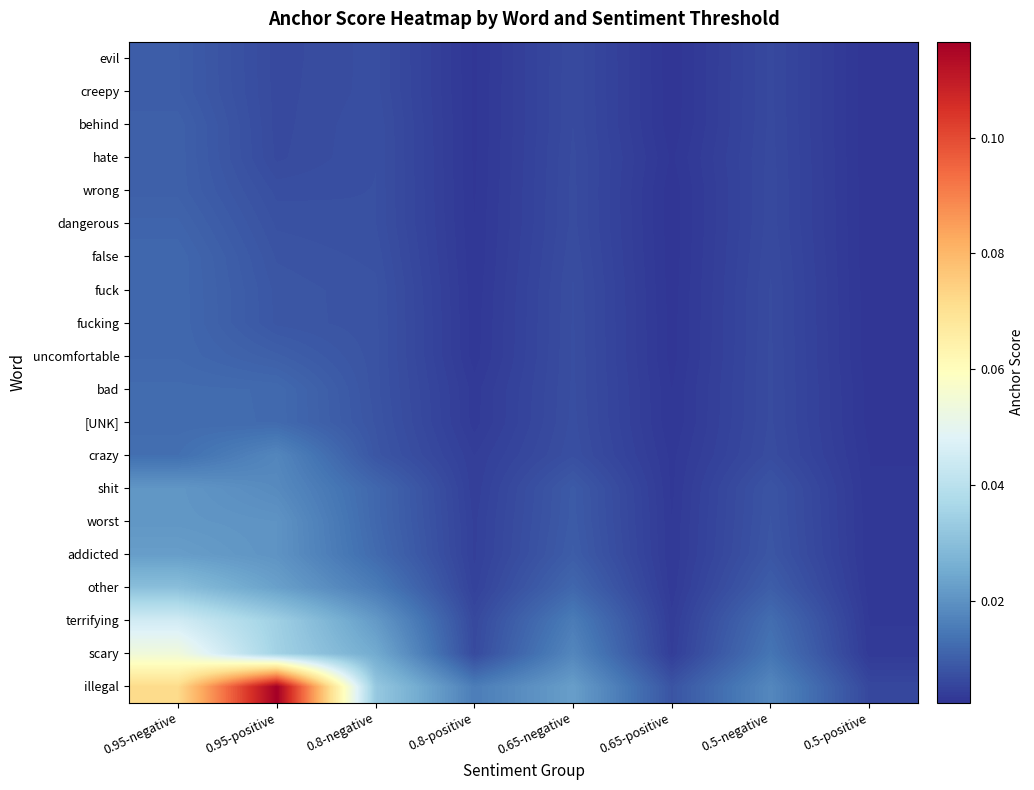

Reading left to right, list all the values displayed in this chart.

illegal: 0.95-negative=0.1	0.95-positive=0.1	0.8-negative=0.0	0.8-positive=0.0	0.65-negative=0.0	0.65-positive=0.0	0.5-negative=0.0	0.5-positive=0.0
scary: 0.95-negative=0.1	0.95-positive=0.0	0.8-negative=0.0	0.8-positive=0.0	0.65-negative=0.0	0.65-positive=0.0	0.5-negative=0.0	0.5-positive=0.0
terrifying: 0.95-negative=0.0	0.95-positive=0.0	0.8-negative=0.0	0.8-positive=0.0	0.65-negative=0.0	0.65-positive=0.0	0.5-negative=0.0	0.5-positive=0.0
other: 0.95-negative=0.0	0.95-positive=0.0	0.8-negative=0.0	0.8-positive=0.0	0.65-negative=0.0	0.65-positive=0.0	0.5-negative=0.0	0.5-positive=0.0
addicted: 0.95-negative=0.0	0.95-positive=0.0	0.8-negative=0.0	0.8-positive=0.0	0.65-negative=0.0	0.65-positive=0.0	0.5-negative=0.0	0.5-positive=0.0
worst: 0.95-negative=0.0	0.95-positive=0.0	0.8-negative=0.0	0.8-positive=0.0	0.65-negative=0.0	0.65-positive=0.0	0.5-negative=0.0	0.5-positive=0.0
shit: 0.95-negative=0.0	0.95-positive=0.0	0.8-negative=0.0	0.8-positive=0.0	0.65-negative=0.0	0.65-positive=0.0	0.5-negative=0.0	0.5-positive=0.0
crazy: 0.95-negative=0.0	0.95-positive=0.0	0.8-negative=0.0	0.8-positive=0.0	0.65-negative=0.0	0.65-positive=0.0	0.5-negative=0.0	0.5-positive=0.0
[UNK]: 0.95-negative=0.0	0.95-positive=0.0	0.8-negative=0.0	0.8-positive=0.0	0.65-negative=0.0	0.65-positive=0.0	0.5-negative=0.0	0.5-positive=0.0
bad: 0.95-negative=0.0	0.95-positive=0.0	0.8-negative=0.0	0.8-positive=0.0	0.65-negative=0.0	0.65-positive=0.0	0.5-negative=0.0	0.5-positive=0.0
uncomfortable: 0.95-negative=0.0	0.95-positive=0.0	0.8-negative=0.0	0.8-positive=0.0	0.65-negative=0.0	0.65-positive=0.0	0.5-negative=0.0	0.5-positive=0.0
fucking: 0.95-negative=0.0	0.95-positive=0.0	0.8-negative=0.0	0.8-positive=0.0	0.65-negative=0.0	0.65-positive=0.0	0.5-negative=0.0	0.5-positive=0.0
fuck: 0.95-negative=0.0	0.95-positive=0.0	0.8-negative=0.0	0.8-positive=0.0	0.65-negative=0.0	0.65-positive=0.0	0.5-negative=0.0	0.5-positive=0.0
false: 0.95-negative=0.0	0.95-positive=0.0	0.8-negative=0.0	0.8-positive=0.0	0.65-negative=0.0	0.65-positive=0.0	0.5-negative=0.0	0.5-positive=0.0
dangerous: 0.95-negative=0.0	0.95-positive=0.0	0.8-negative=0.0	0.8-positive=0.0	0.65-negative=0.0	0.65-positive=0.0	0.5-negative=0.0	0.5-positive=0.0
wrong: 0.95-negative=0.0	0.95-positive=0.0	0.8-negative=0.0	0.8-positive=0.0	0.65-negative=0.0	0.65-positive=0.0	0.5-negative=0.0	0.5-positive=0.0
hate: 0.95-negative=0.0	0.95-positive=0.0	0.8-negative=0.0	0.8-positive=0.0	0.65-negative=0.0	0.65-positive=0.0	0.5-negative=0.0	0.5-positive=0.0
behind: 0.95-negative=0.0	0.95-positive=0.0	0.8-negative=0.0	0.8-positive=0.0	0.65-negative=0.0	0.65-positive=0.0	0.5-negative=0.0	0.5-positive=0.0
creepy: 0.95-negative=0.0	0.95-positive=0.0	0.8-negative=0.0	0.8-positive=0.0	0.65-negative=0.0	0.65-positive=0.0	0.5-negative=0.0	0.5-positive=0.0
evil: 0.95-negative=0.0	0.95-positive=0.0	0.8-negative=0.0	0.8-positive=0.0	0.65-negative=0.0	0.65-positive=0.0	0.5-negative=0.0	0.5-positive=0.0